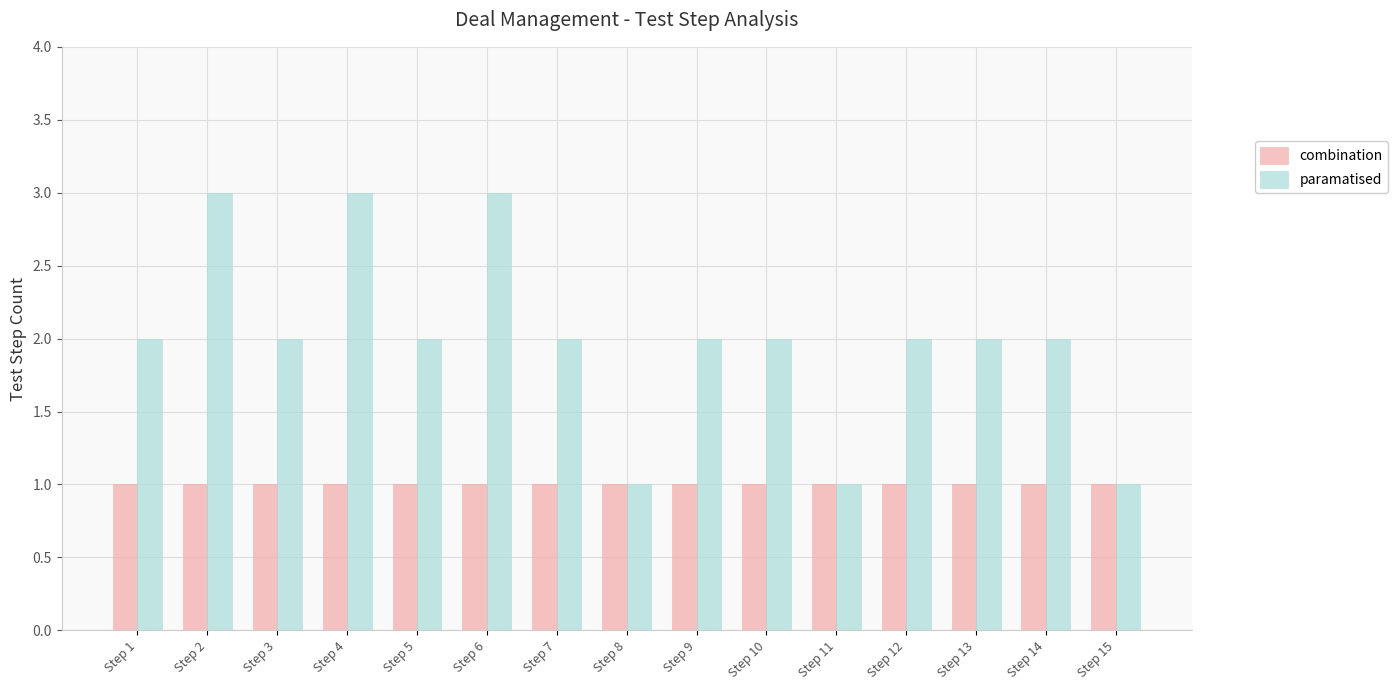

Which series has the largest range (max minus min)?

paramatised